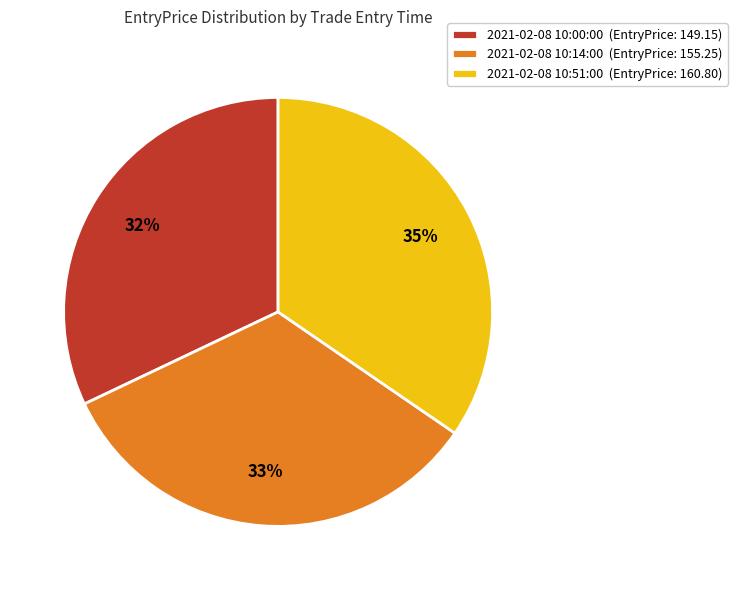

Do 2021-02-08 10:00:00 and 2021-02-08 10:51:00 together represent more than half of the pie?

Yes